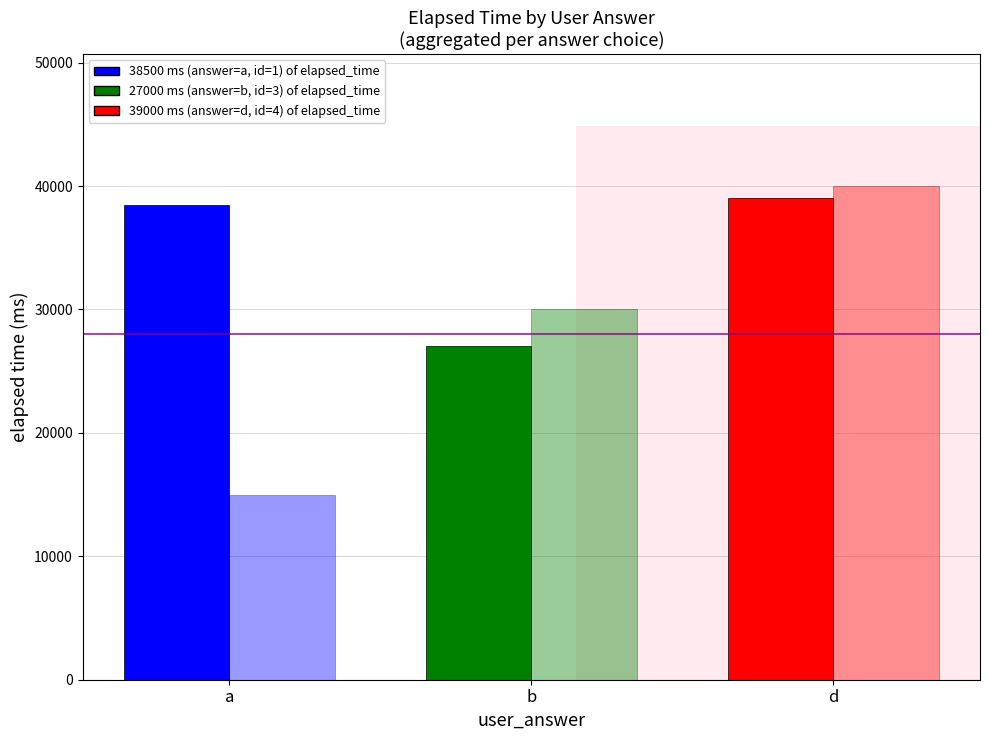

Count the number of categories in the chart.

3